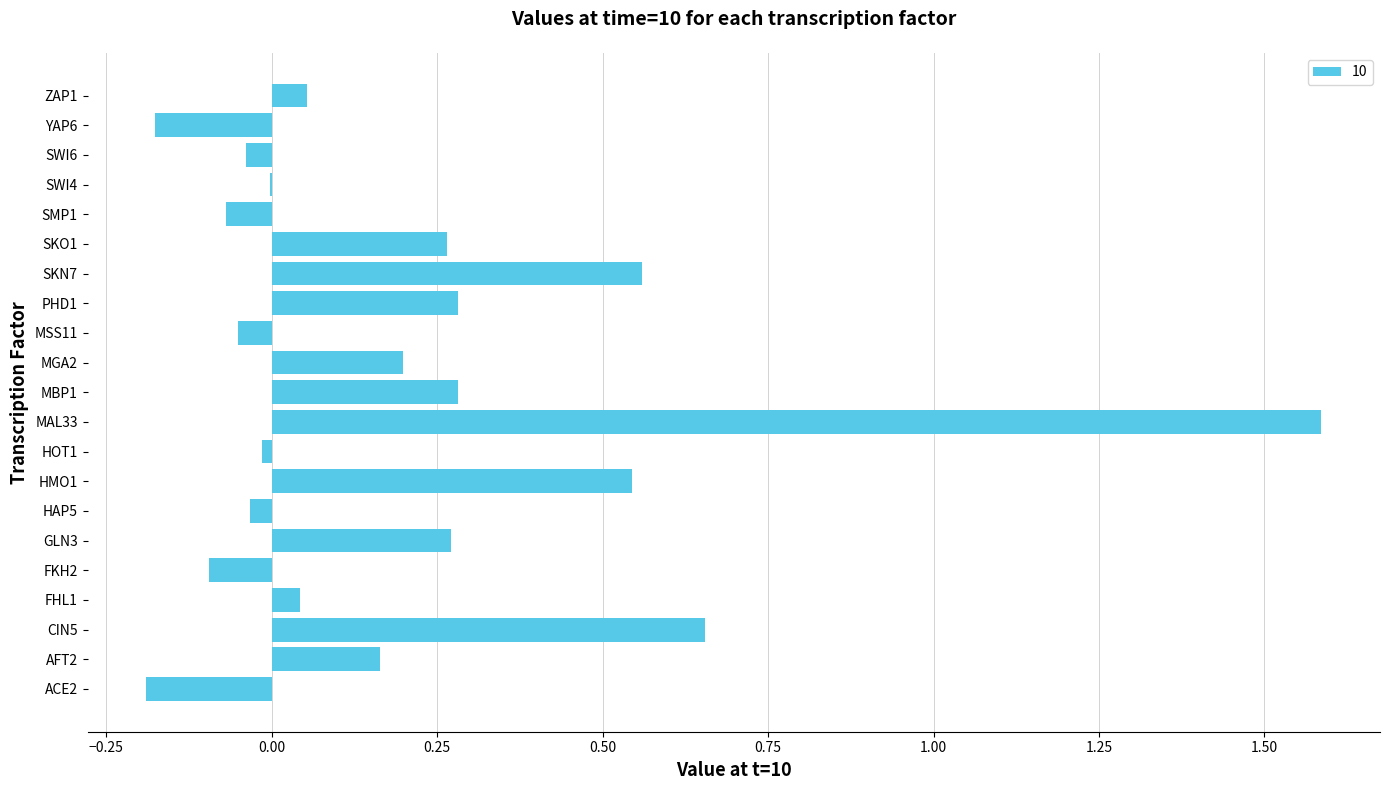

At which category does the chart reach its peak across all series?

MAL33